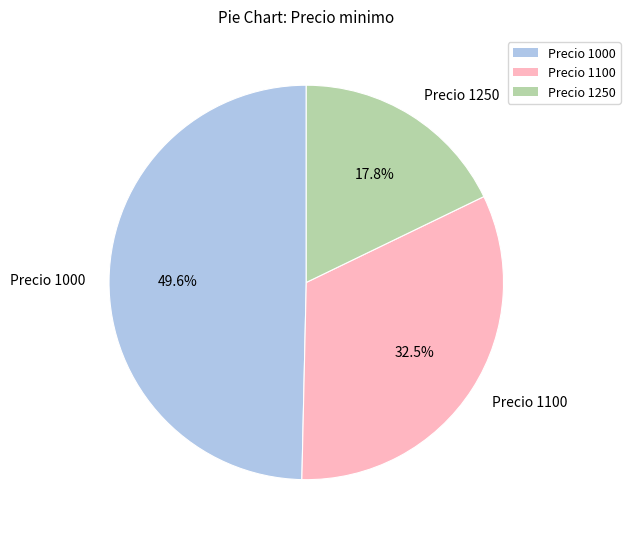

What is the smallest slice in the pie chart?

Precio 1250